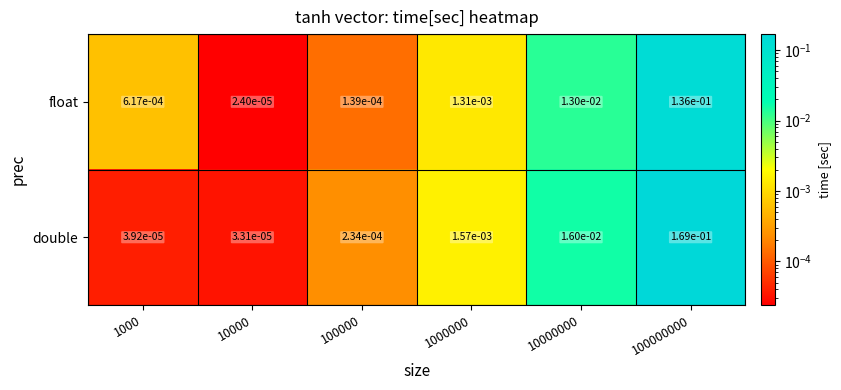

True or false: float has a value of 0.0 at 100000000.

False